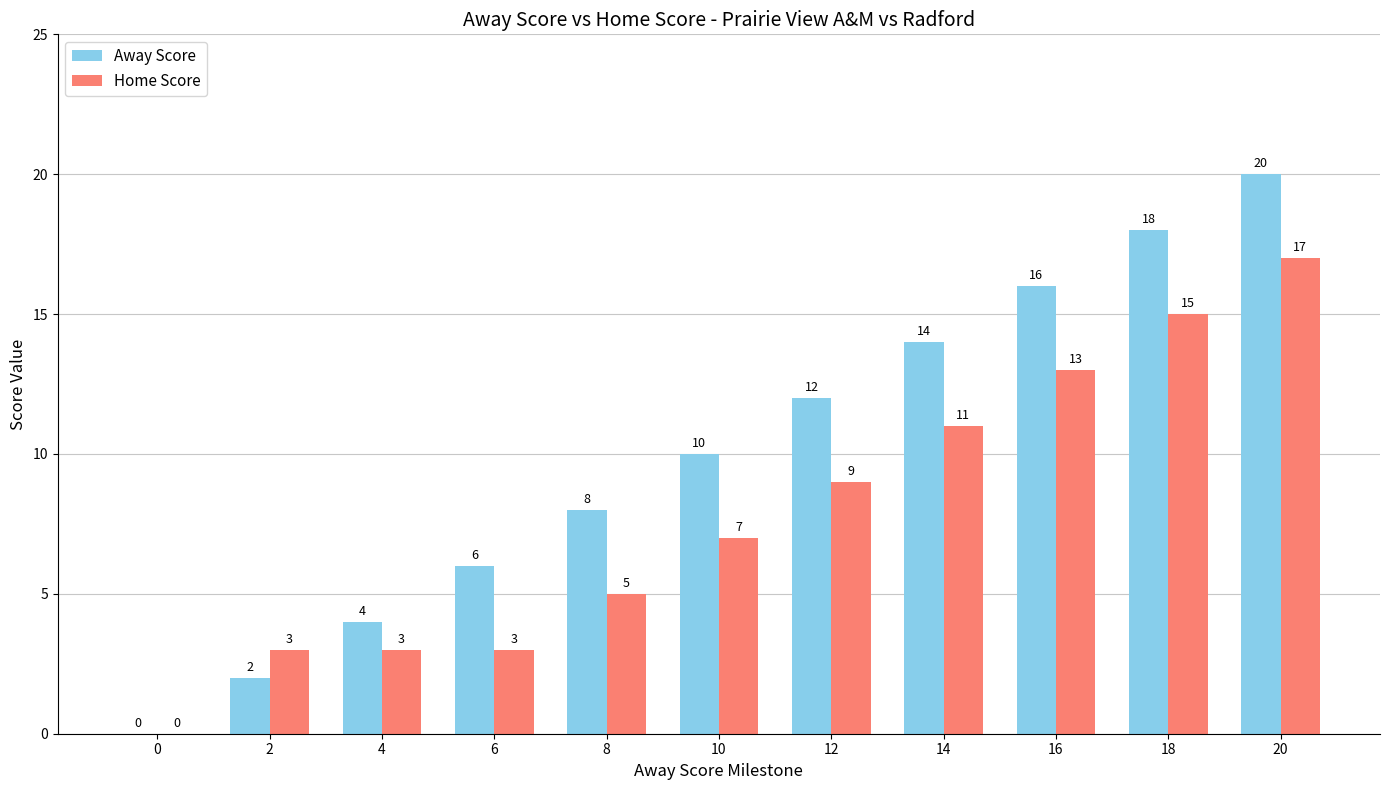

What is the sum of the Away Score values at 4 and 8?

12